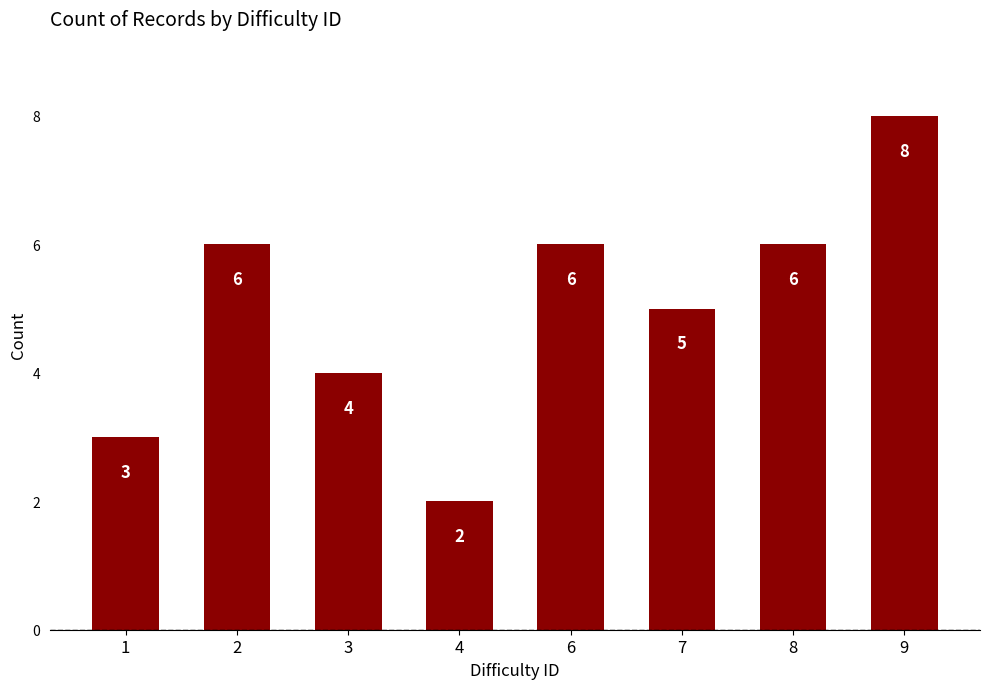

Read the value at 4.

2